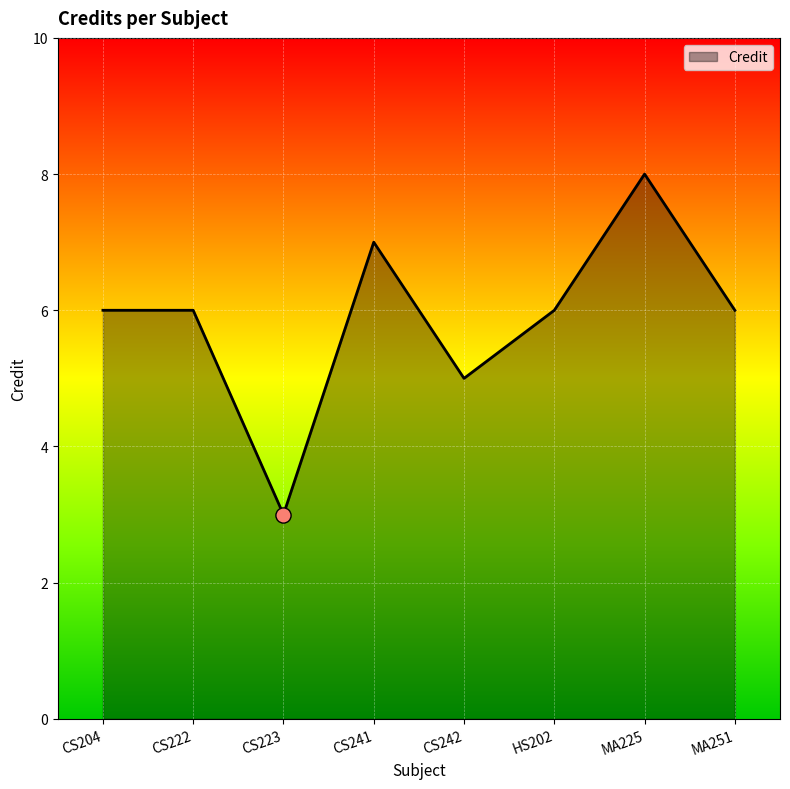

Between CS204 and MA225, which is larger?

MA225